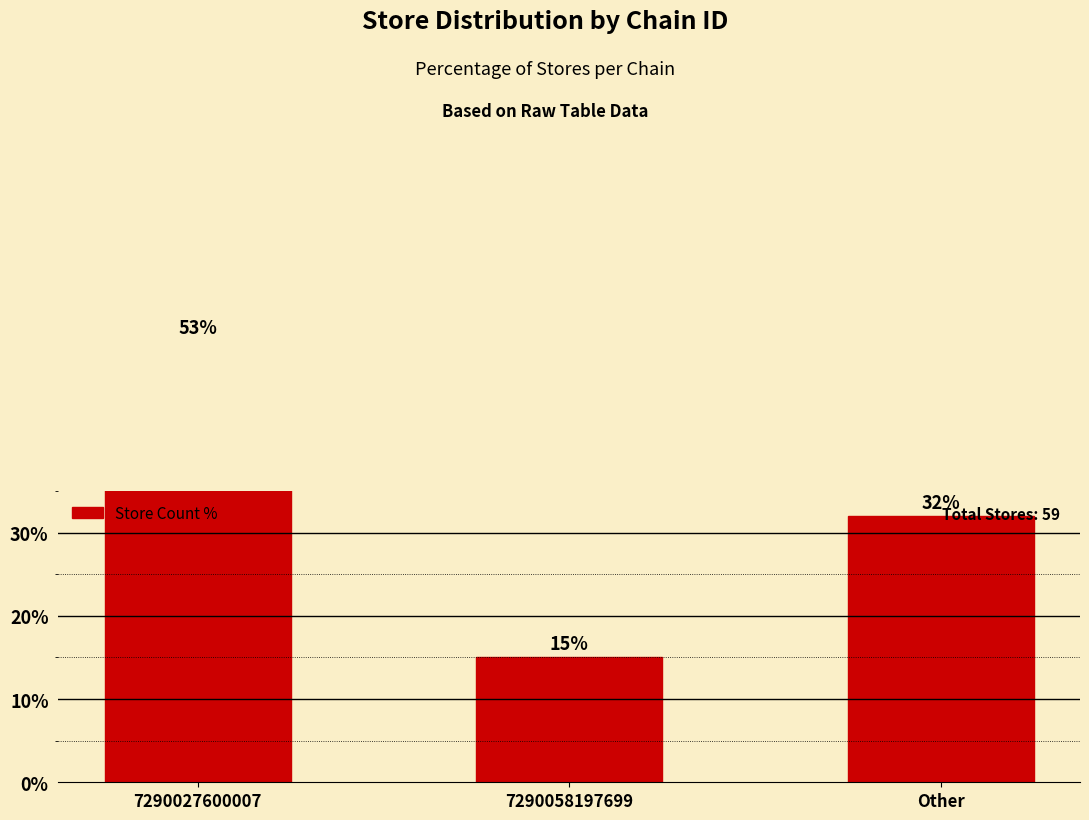

What position from the right is 7290027600007?

3